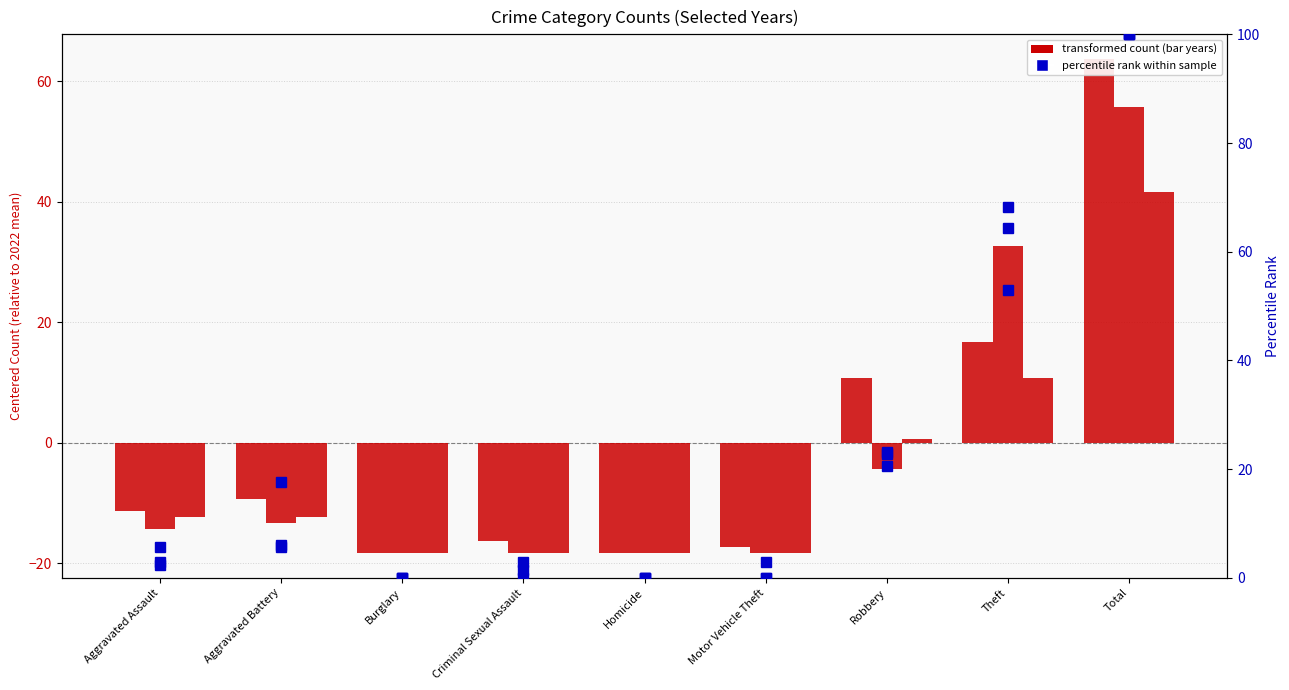

How many negative values does the count 2018 series have?

7